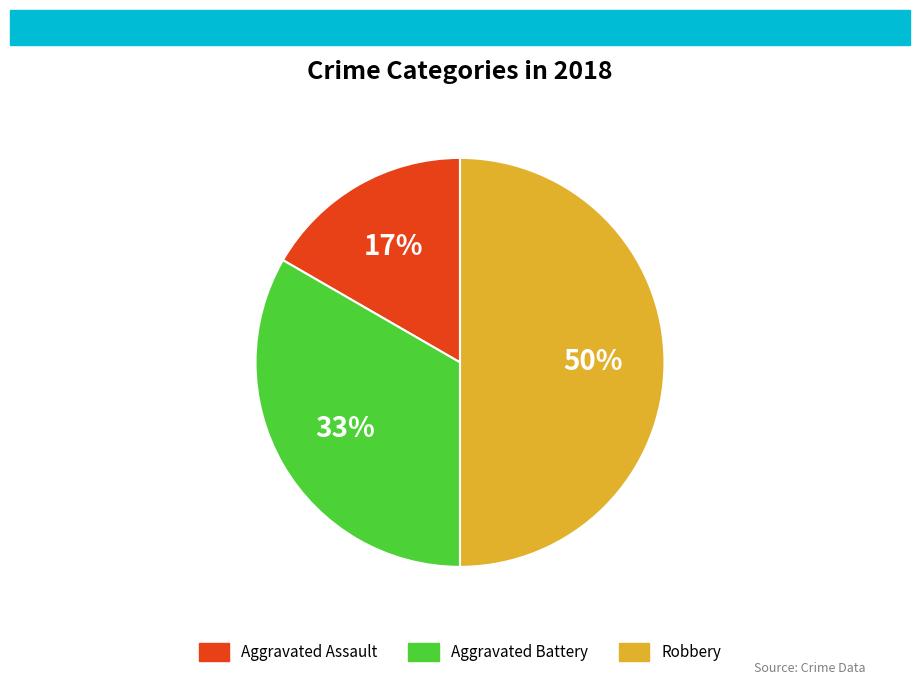

Between Aggravated Battery and Robbery, which is larger?

Robbery